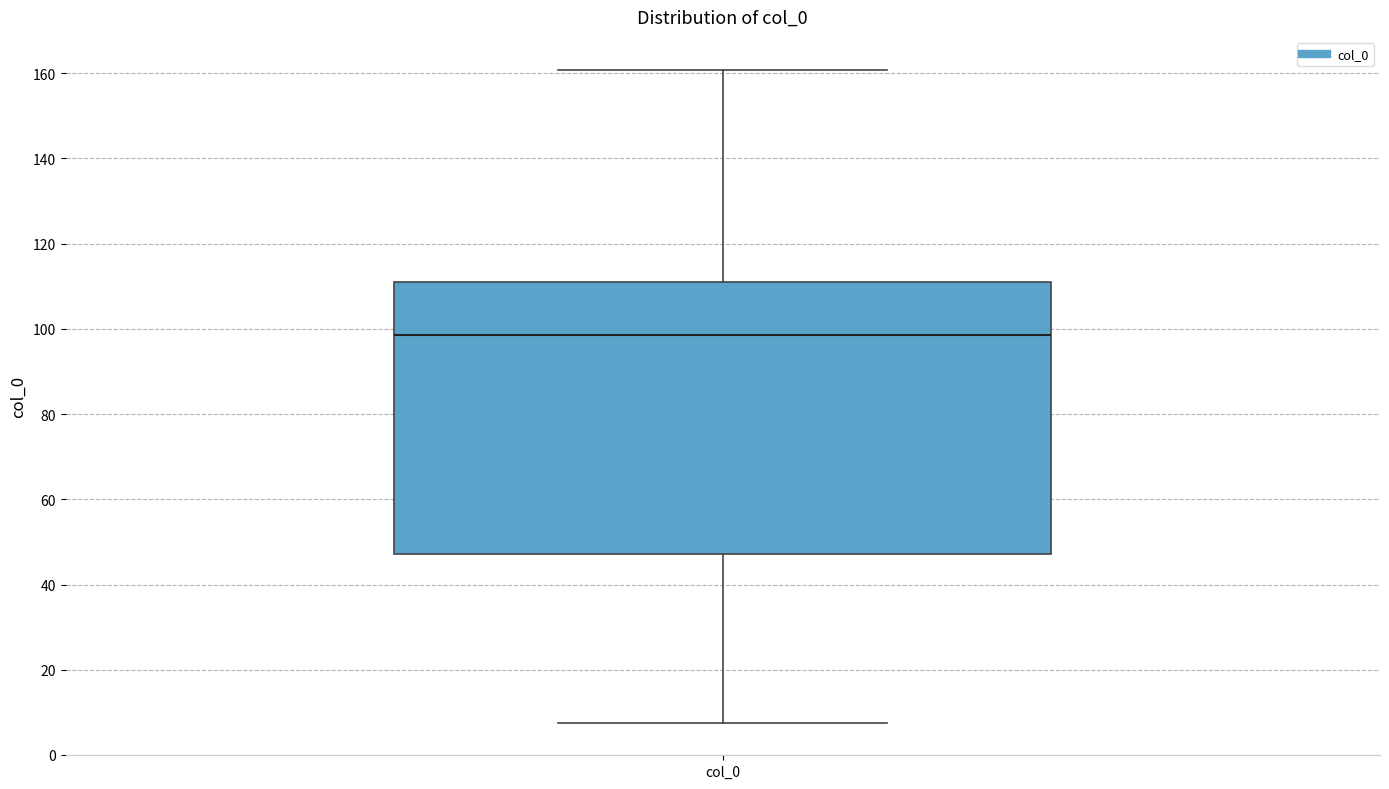

Read this box plot against the y-axis: the position of the median line, the range covered by the box, and the ends of both whiskers. The values are not printed on the chart, so give them approximately, as read against the axis.

median 98, box 48 to 110, whiskers 8 to 160